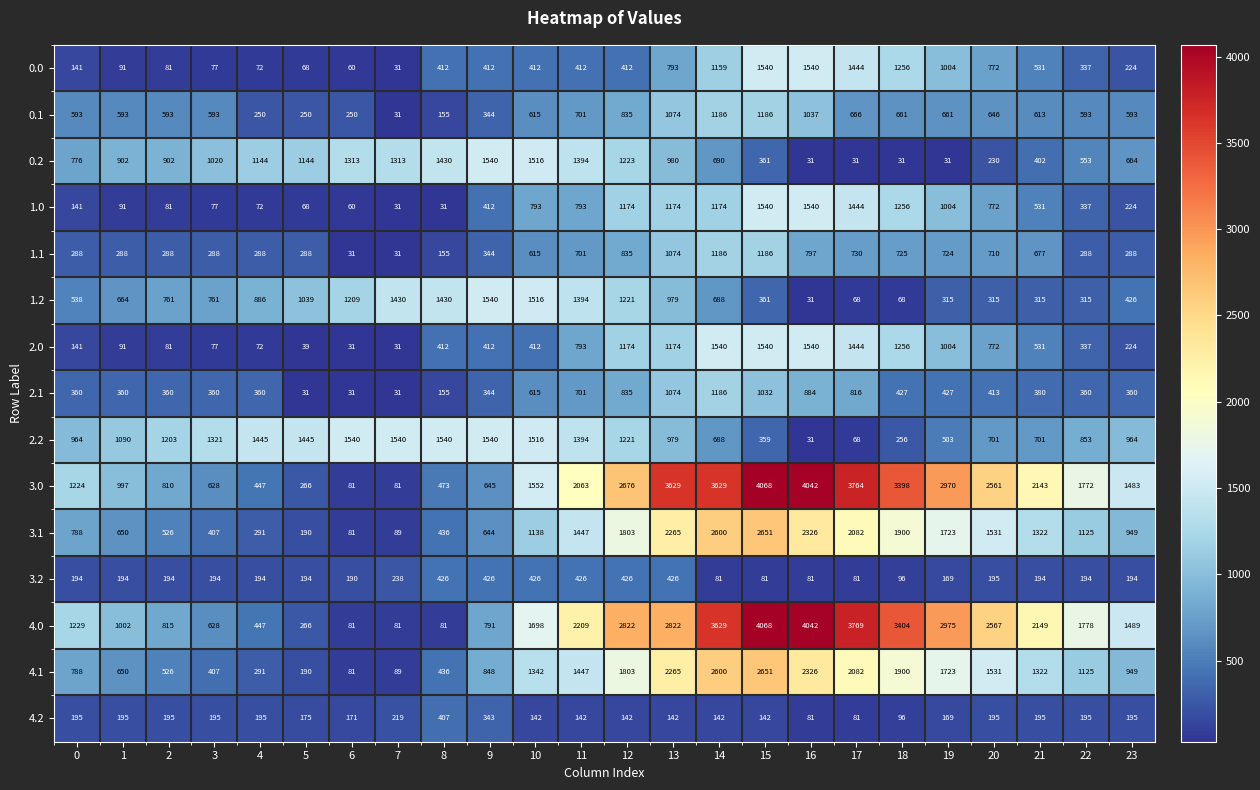

Between 5 and 17, which series saw the biggest shift?

4.0